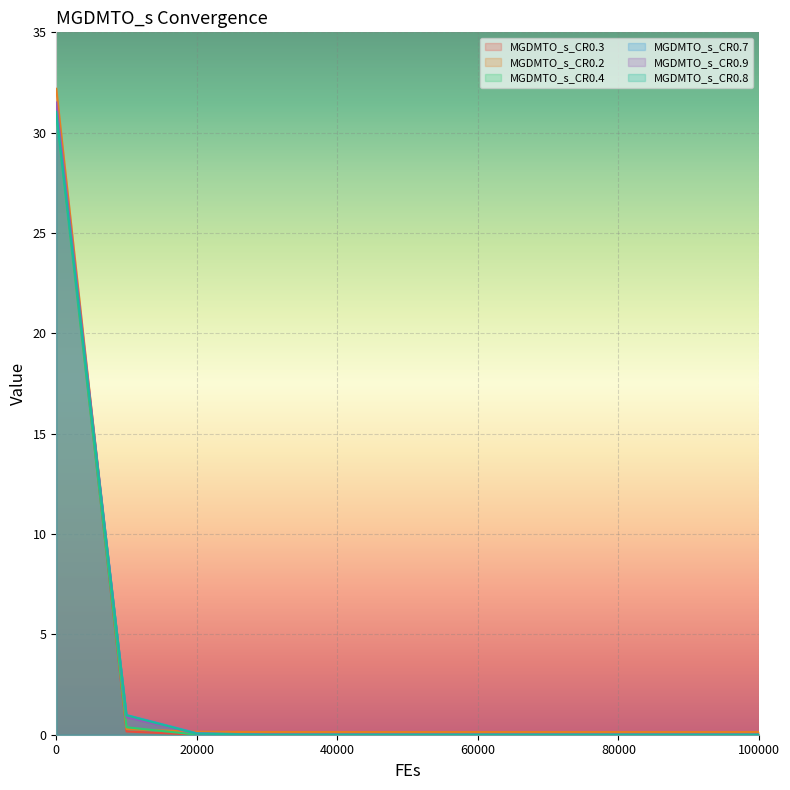

What is the difference between the second highest and second lowest values in the MGDMTO_s_CR0.4 series?

0.4